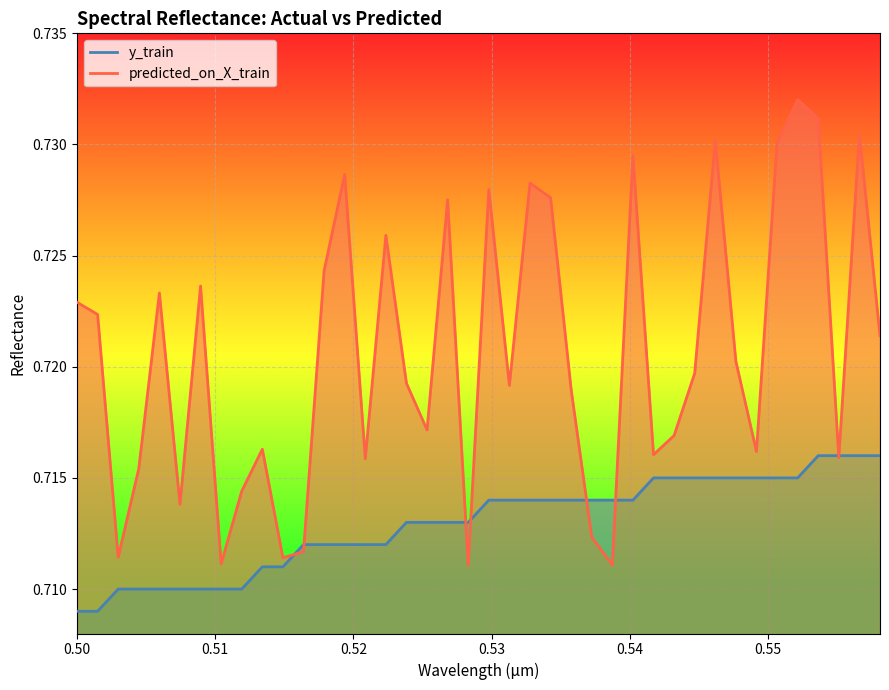

What are all the series names shown in the legend?

y_train, predicted_on_X_train